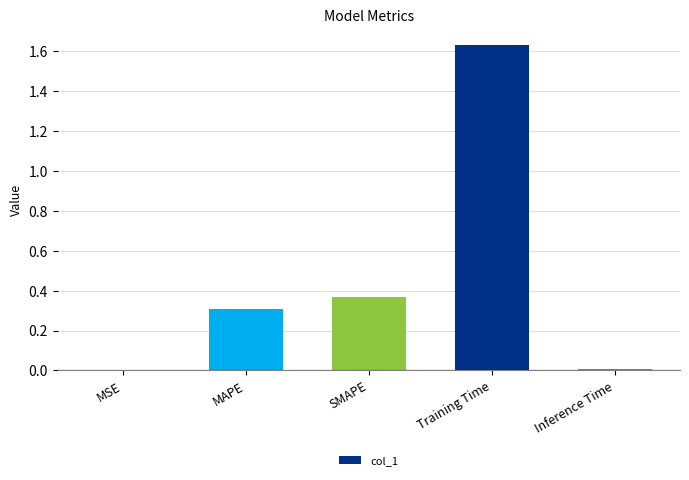

How many categories are shown in the chart?

5